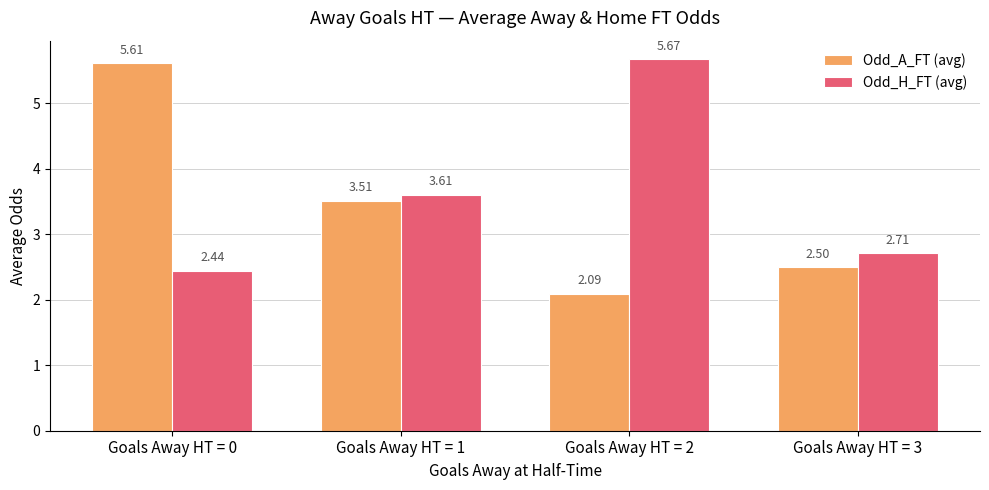

What is the approximate value of Odd_A_FT (avg) at Goals Away HT = 0?

5.6